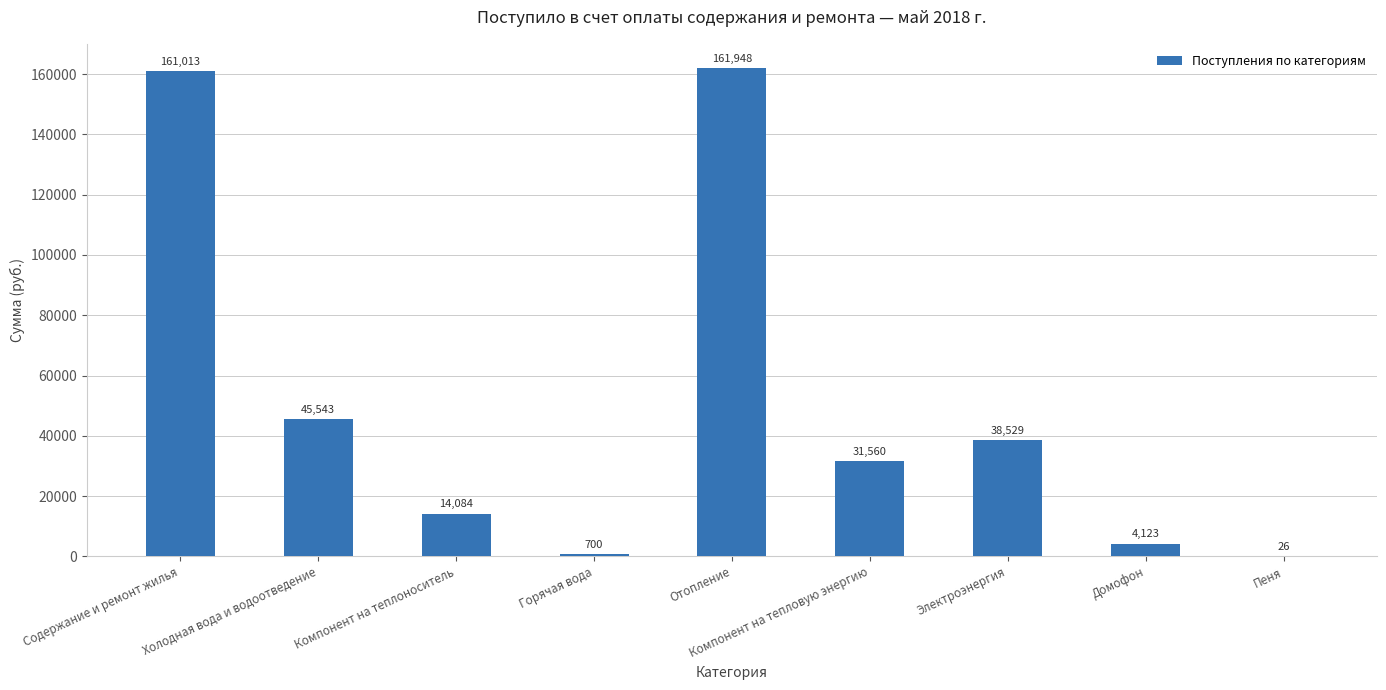

The chart shows a value of 276384.4 at Содержание и ремонт жилья. True or false?

False